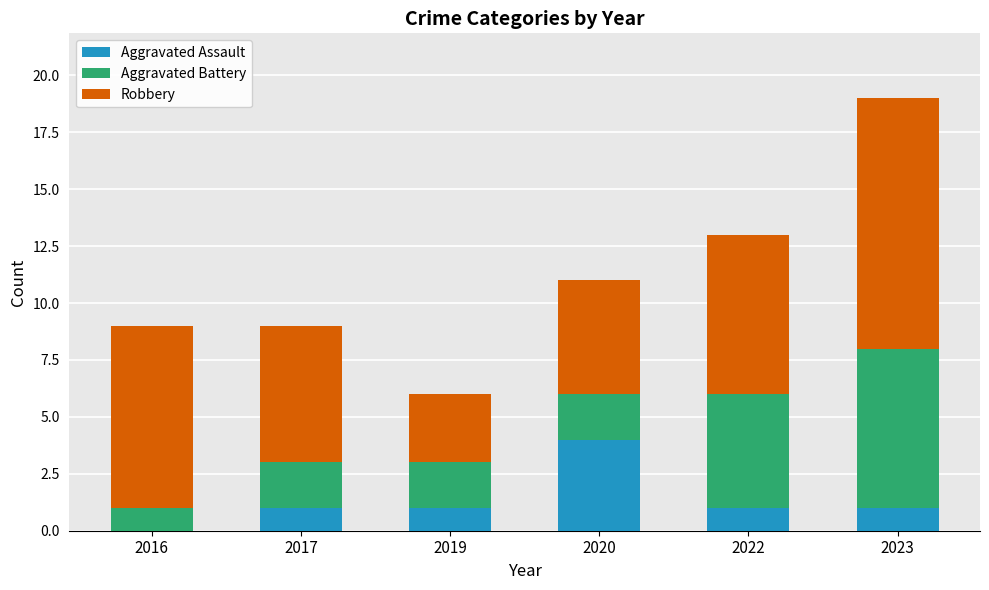

At which category is the sum across all series the highest?

2023